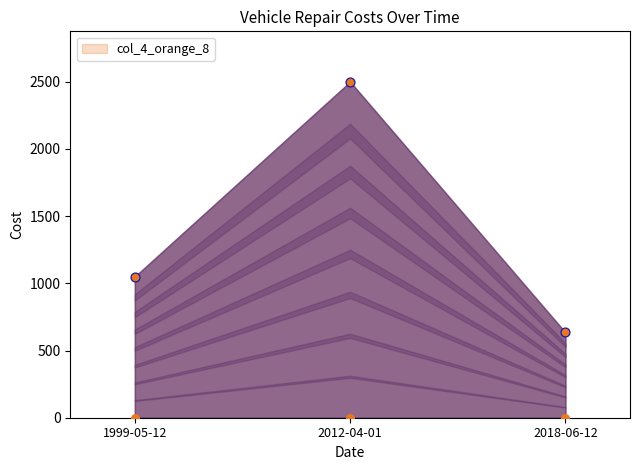

Approximately how many times larger is the value at 2012-04-01 compared to 2018-06-12?

3.9